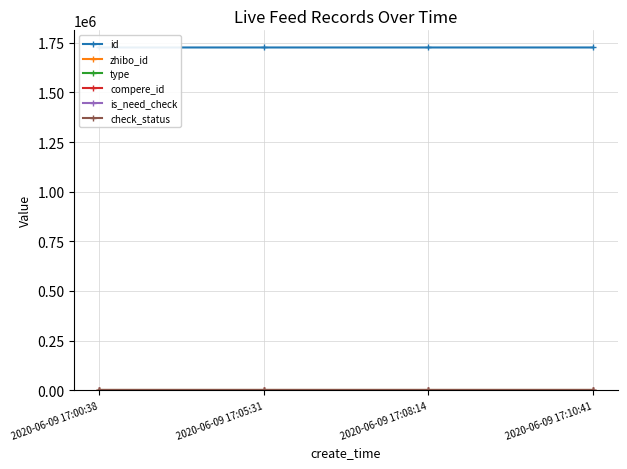

Reading left to right, transcribe all the data shown in this chart.

id: 2020-06-09 17:00:38=1726352	2020-06-09 17:05:31=1726346	2020-06-09 17:08:14=1726339	2020-06-09 17:10:41=1726328
zhibo_id: 2020-06-09 17:00:38=152	2020-06-09 17:05:31=152	2020-06-09 17:08:14=152	2020-06-09 17:10:41=152
type: 2020-06-09 17:00:38=0	2020-06-09 17:05:31=0	2020-06-09 17:08:14=0	2020-06-09 17:10:41=0
compere_id: 2020-06-09 17:00:38=0	2020-06-09 17:05:31=0	2020-06-09 17:08:14=0	2020-06-09 17:10:41=0
is_need_check: 2020-06-09 17:00:38=0	2020-06-09 17:05:31=0	2020-06-09 17:08:14=0	2020-06-09 17:10:41=0
check_status: 2020-06-09 17:00:38=1	2020-06-09 17:05:31=1	2020-06-09 17:08:14=1	2020-06-09 17:10:41=1